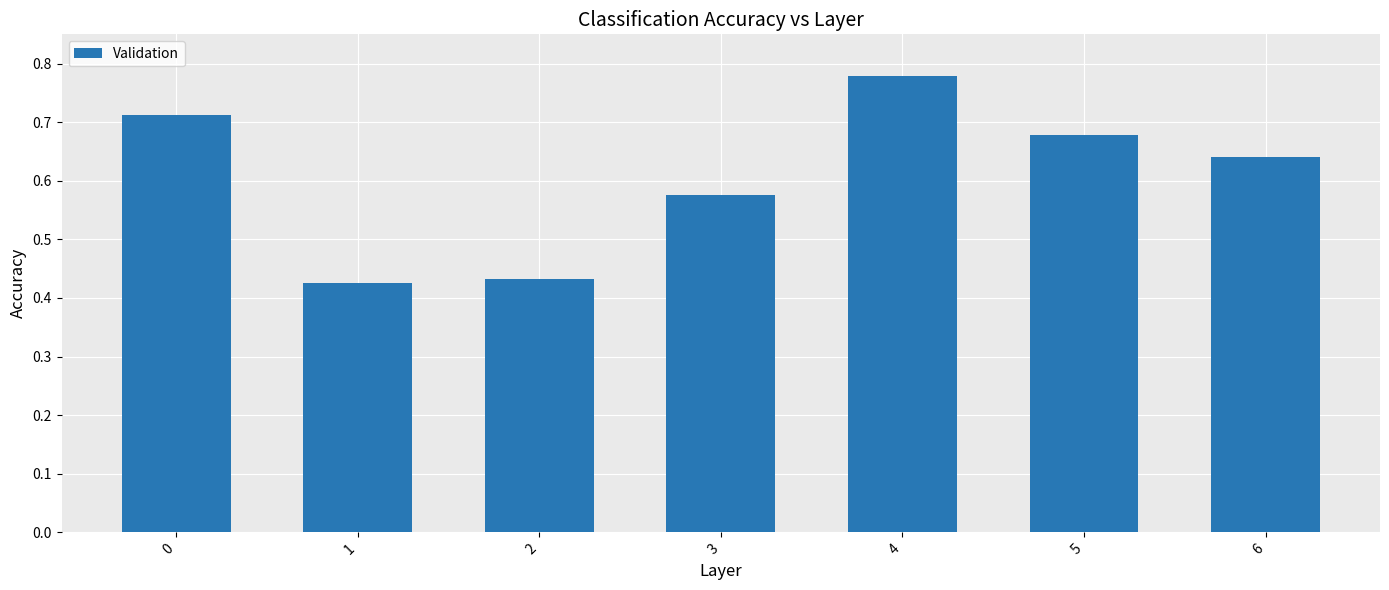

The value at 5 is 0.2. True or false?

False